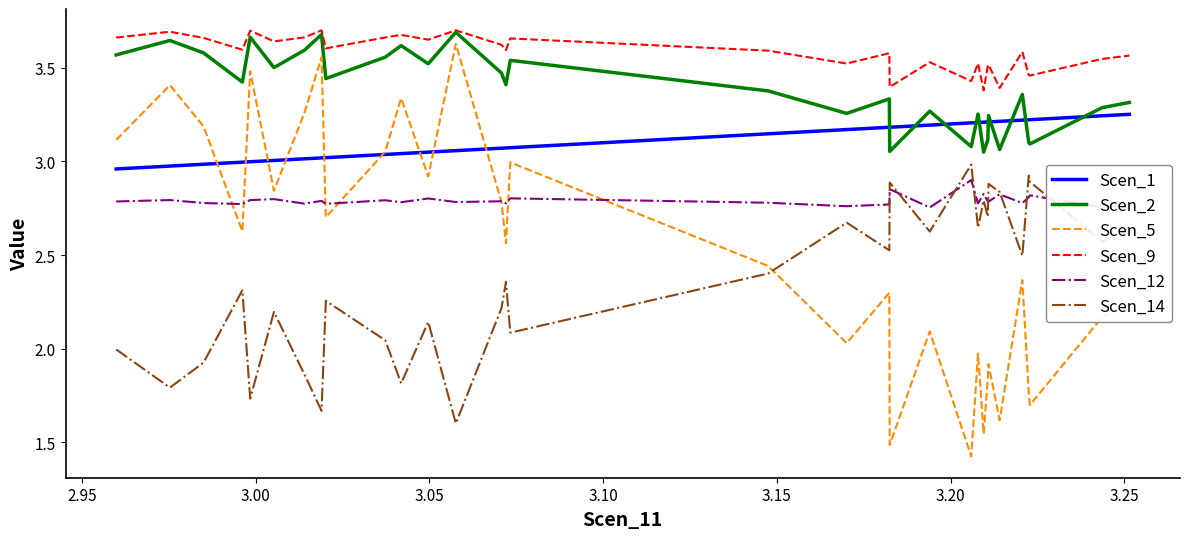

Which series has the widest spread of values?

Scen_5